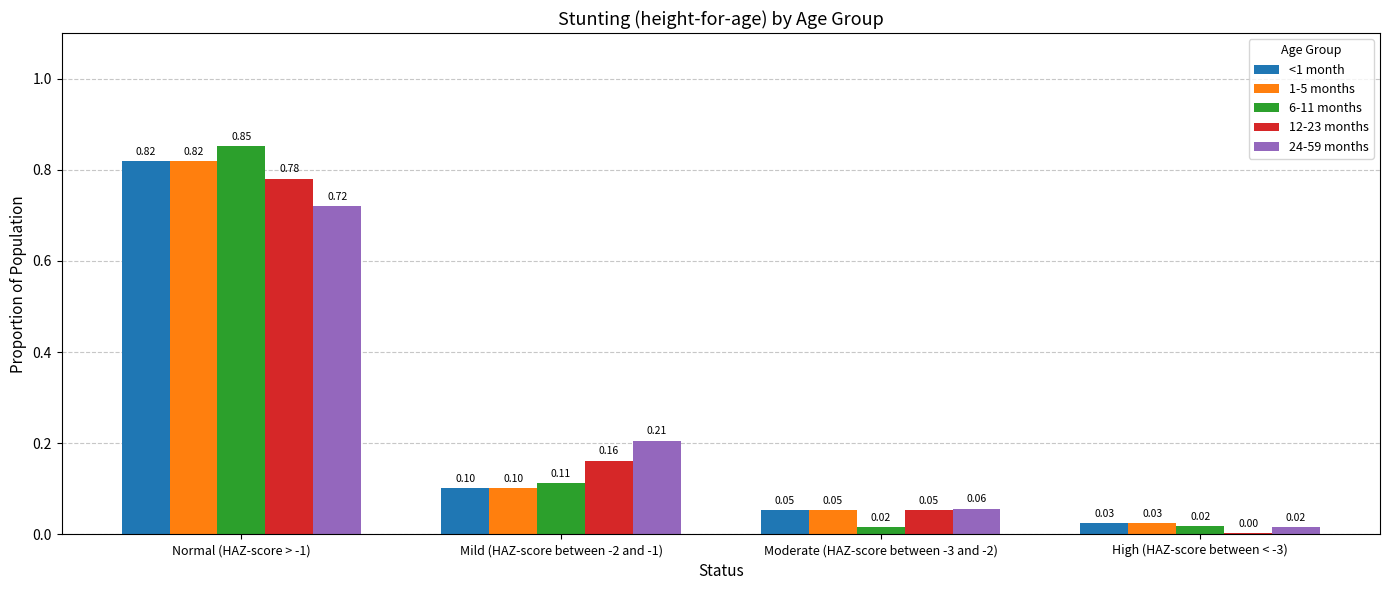

What is the sum of all <1 month values?

1.0